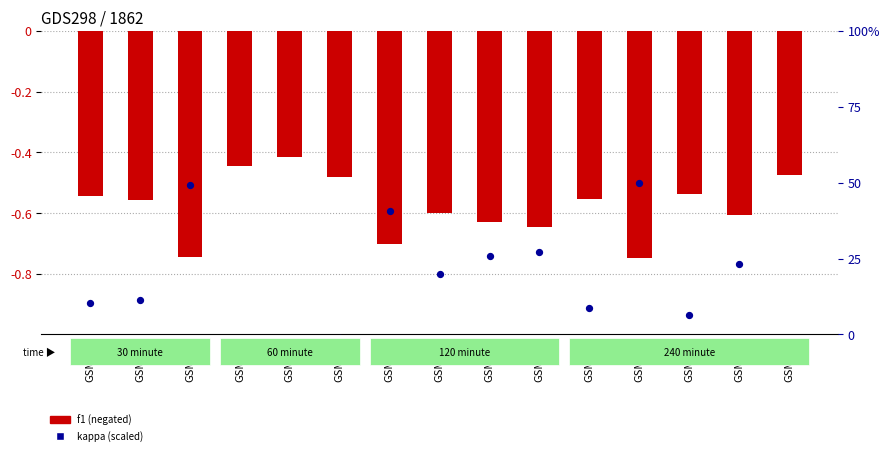

At which category is the sum across all series the highest?

GSM512